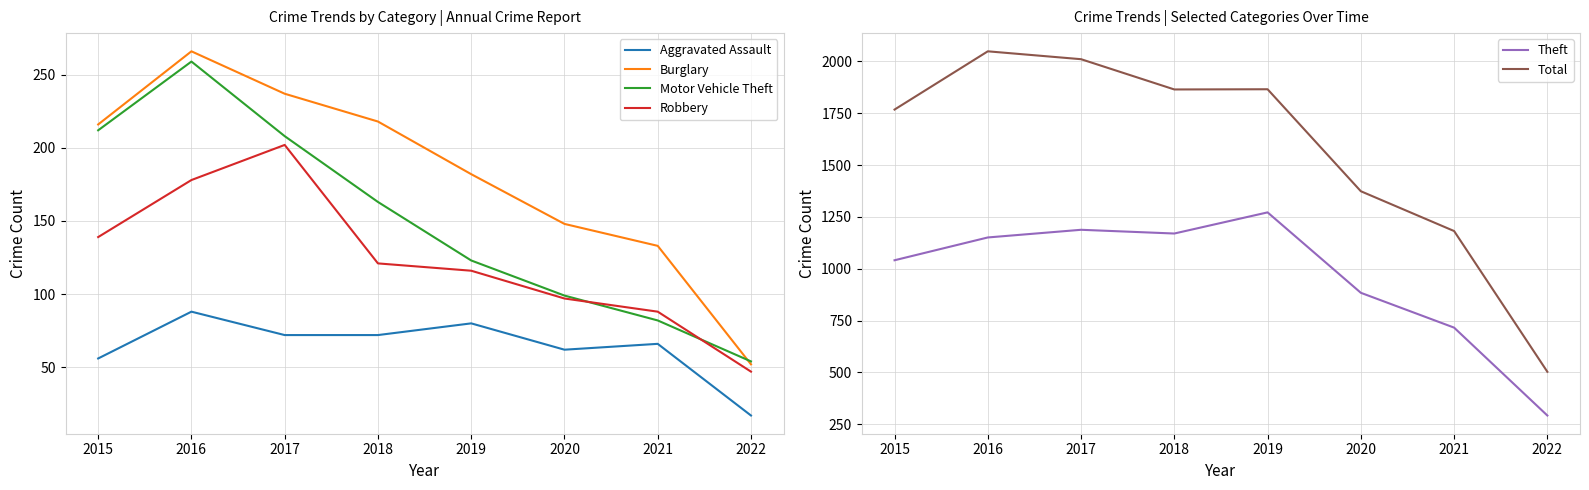

True or false: Aggravated Assault and Robbery intersect in this chart.

False